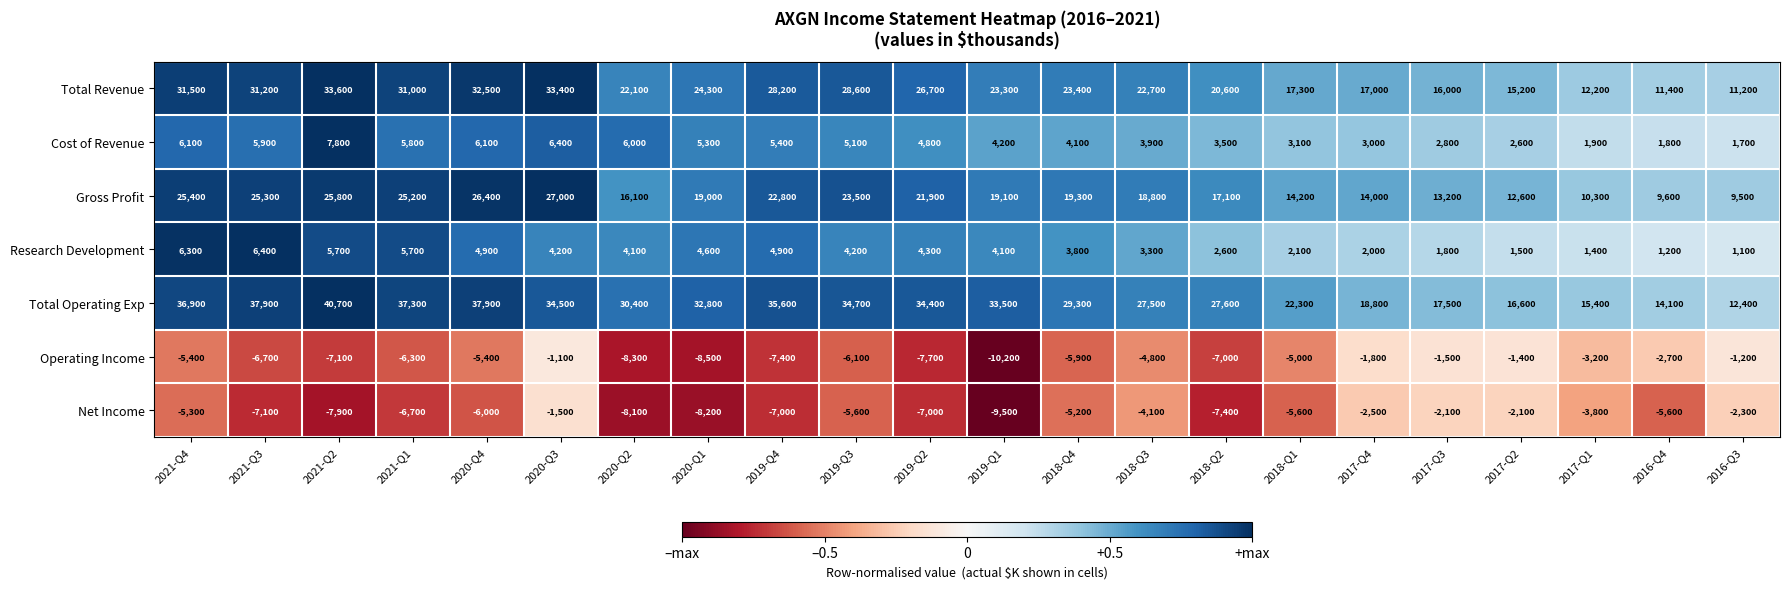

Which series has the widest spread of values?

Total Operating Exp